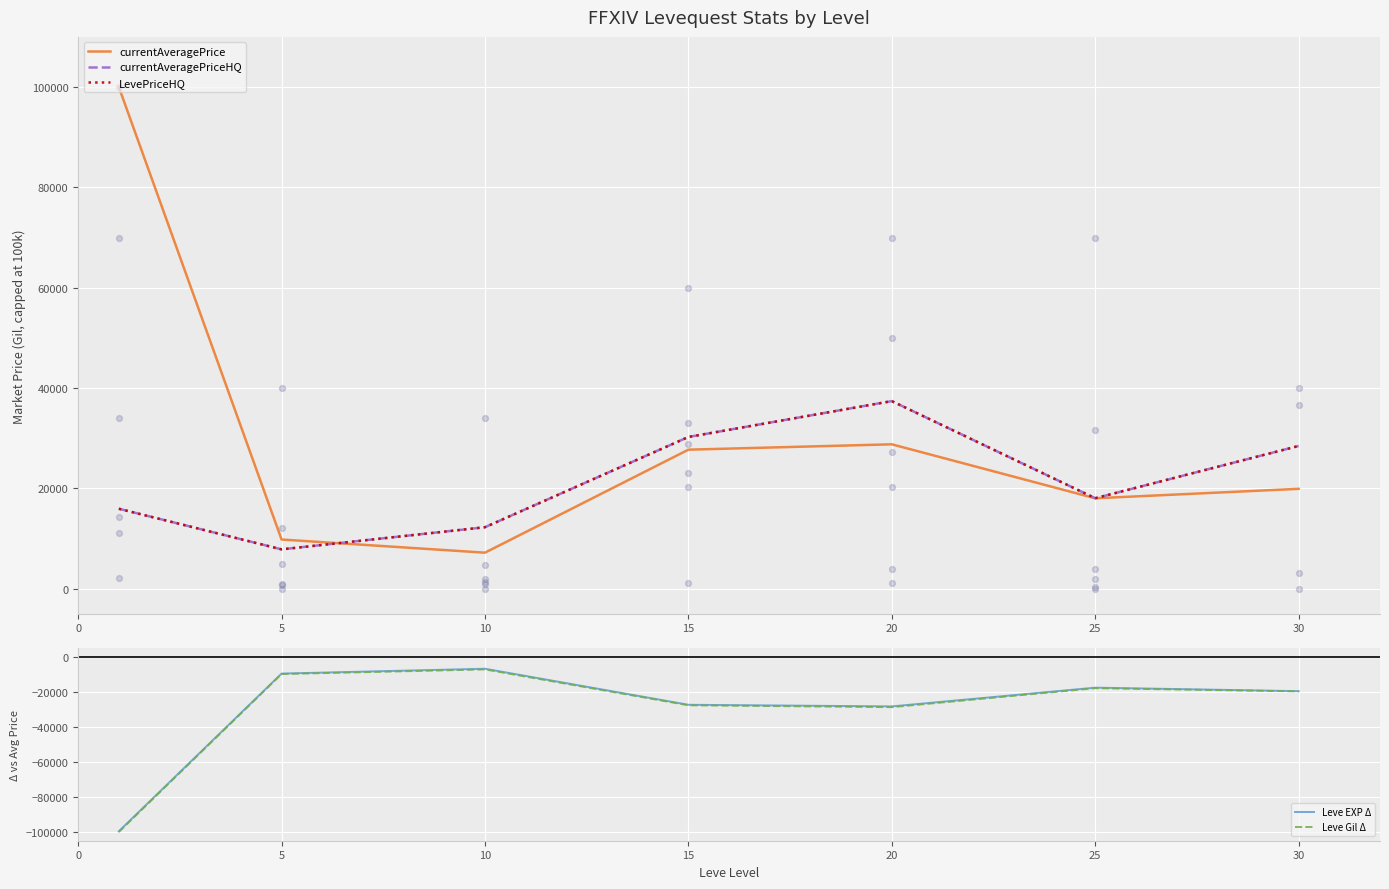

At how many categories does at least one series exceed 34363?

2